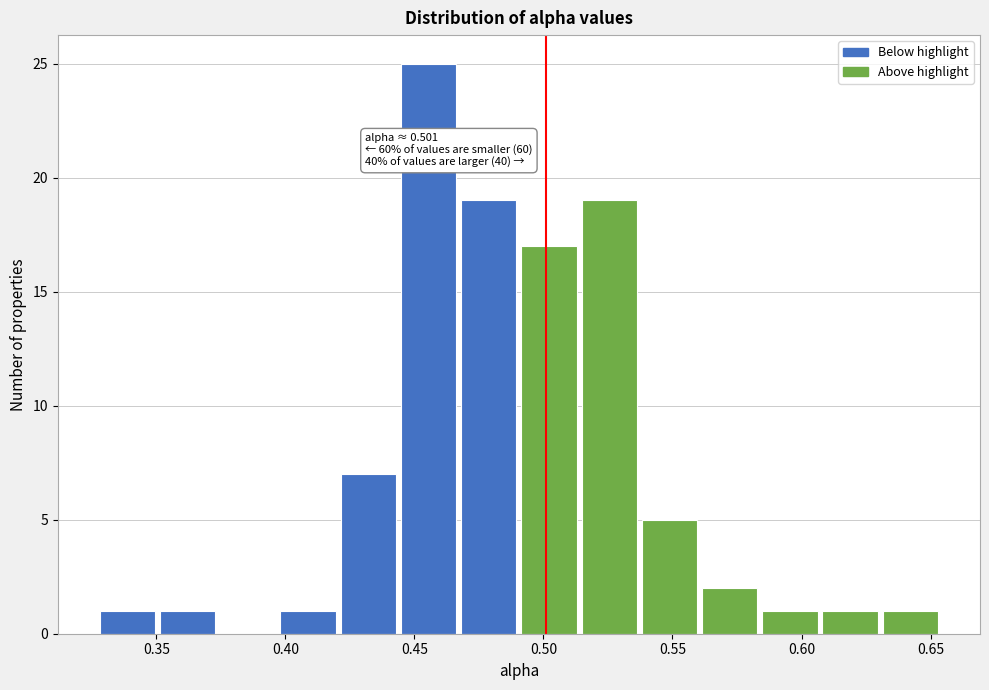

Which range on the x-axis has the tallest bar?

0.445 to 0.470